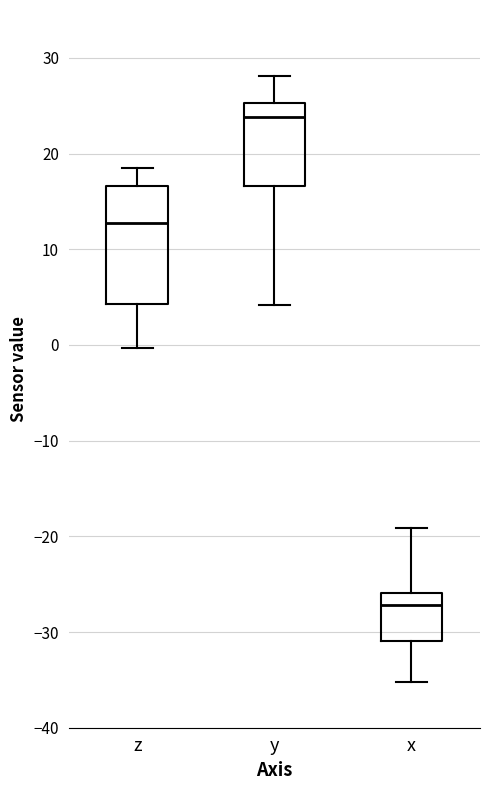

Reading left to right, read every box against the y-axis: the position of its median line, the range the box covers, and the ends of its whiskers. The values are not printed on the chart, so give them approximately, as read against the axis.

z: median 13, box 4 to 17, whiskers 0 to 19
y: median 24, box 17 to 25, whiskers 4 to 28
x: median -27, box -31 to -26, whiskers -35 to -19